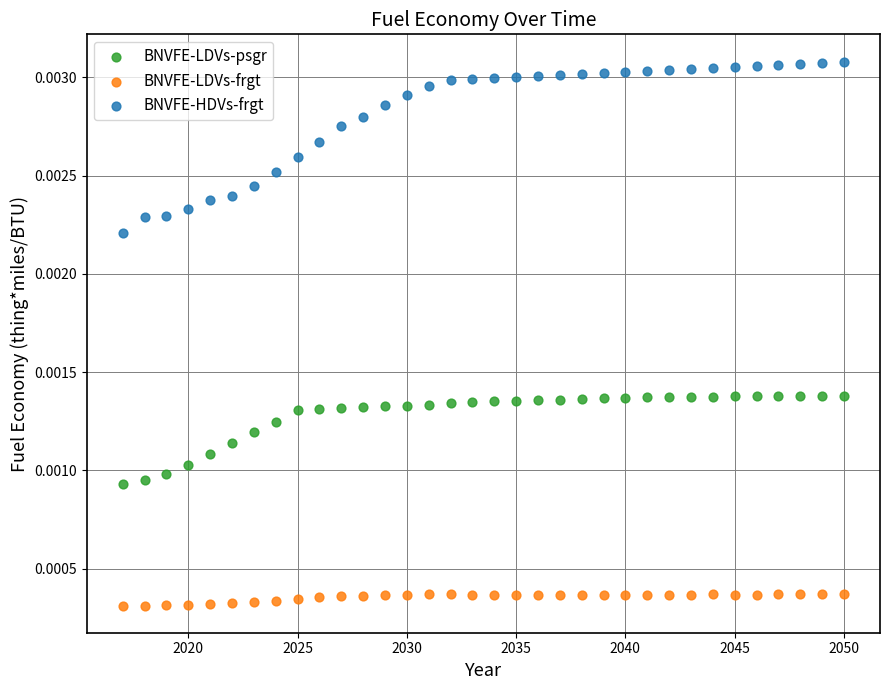

What is the X range (max minus min) for the scatter plot?

33.0